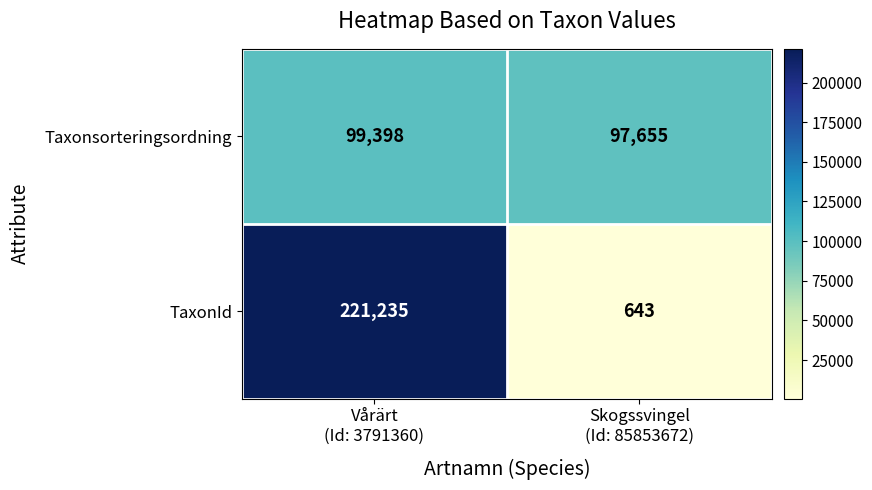

Which series has the largest total across all categories?

TaxonId